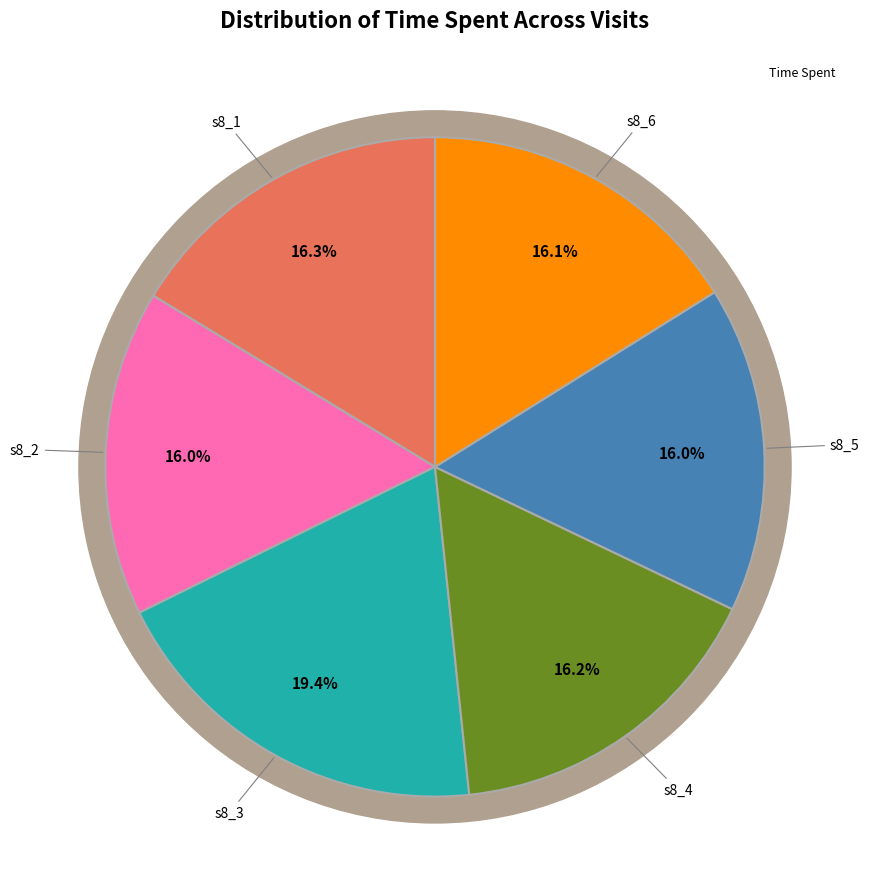

Is s8_3 the majority of the pie?

No